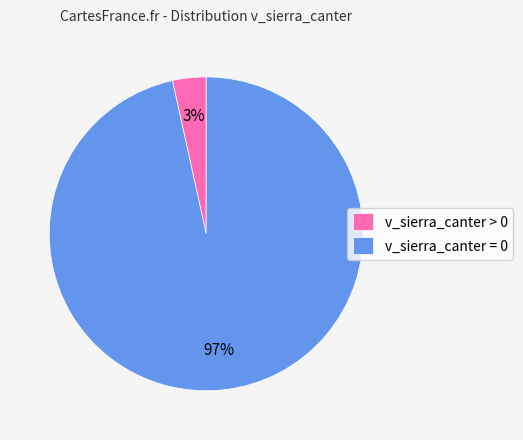

Which has a higher value, v_sierra_canter = 0 or v_sierra_canter > 0?

v_sierra_canter = 0